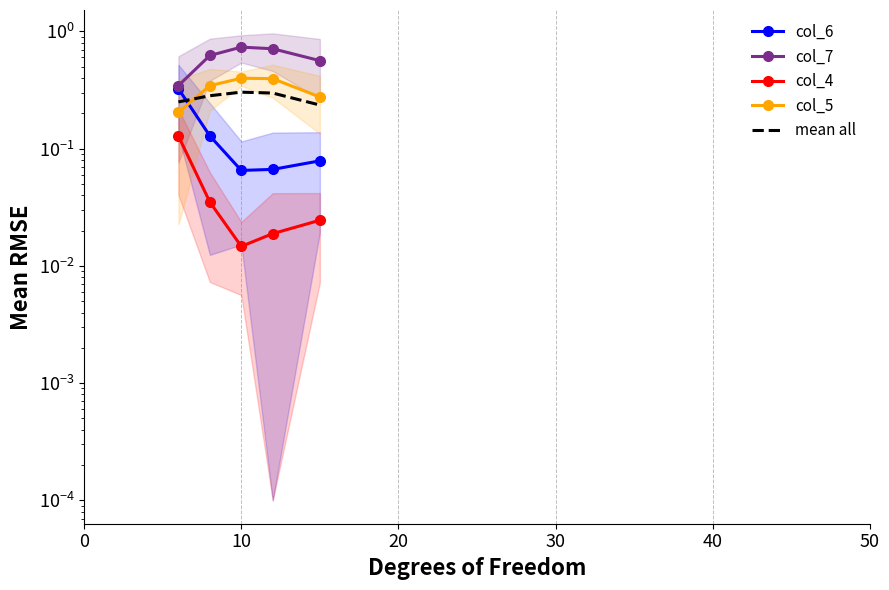

True or false: col_5 has more than 2 points higher than both neighbors.

False